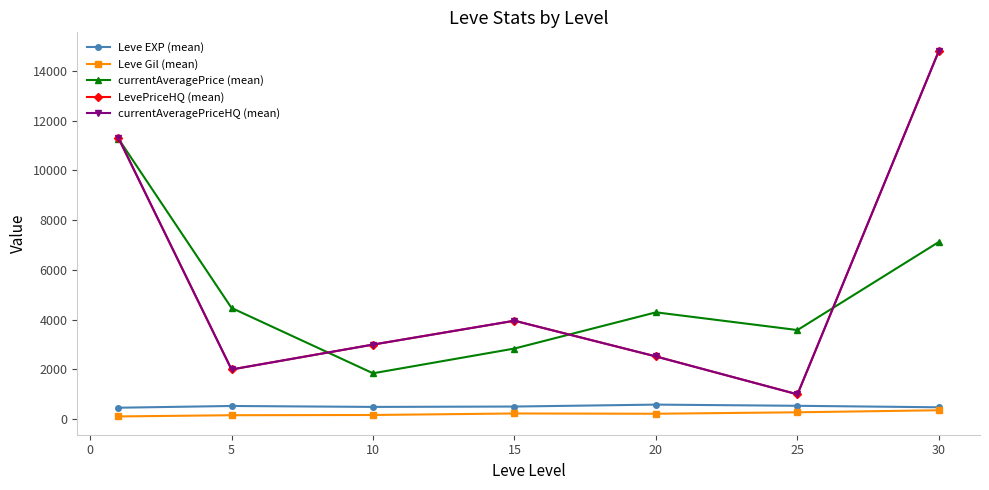

How many interior local valleys does the LevePriceHQ (mean) series have?

2